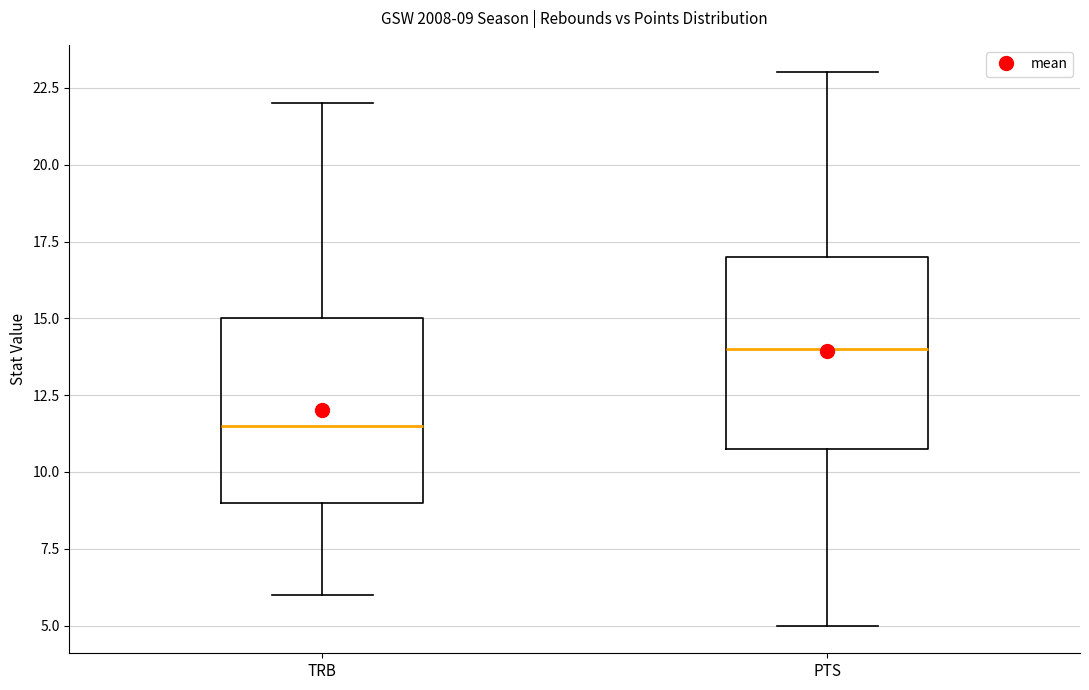

Which box's median line is the highest?

PTS